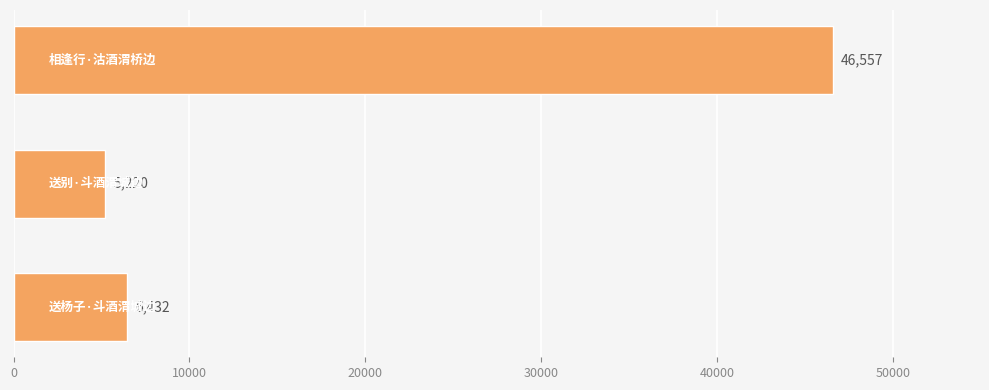

What is the sum of all values?

58209